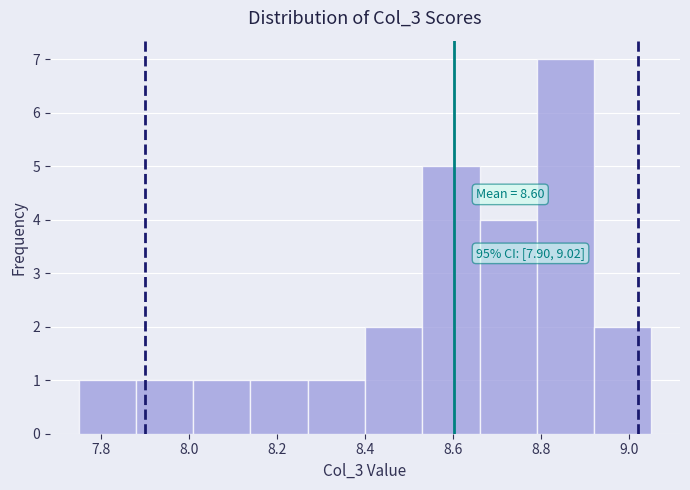

Which range on the x-axis has the tallest bar?

8.79 to 8.92